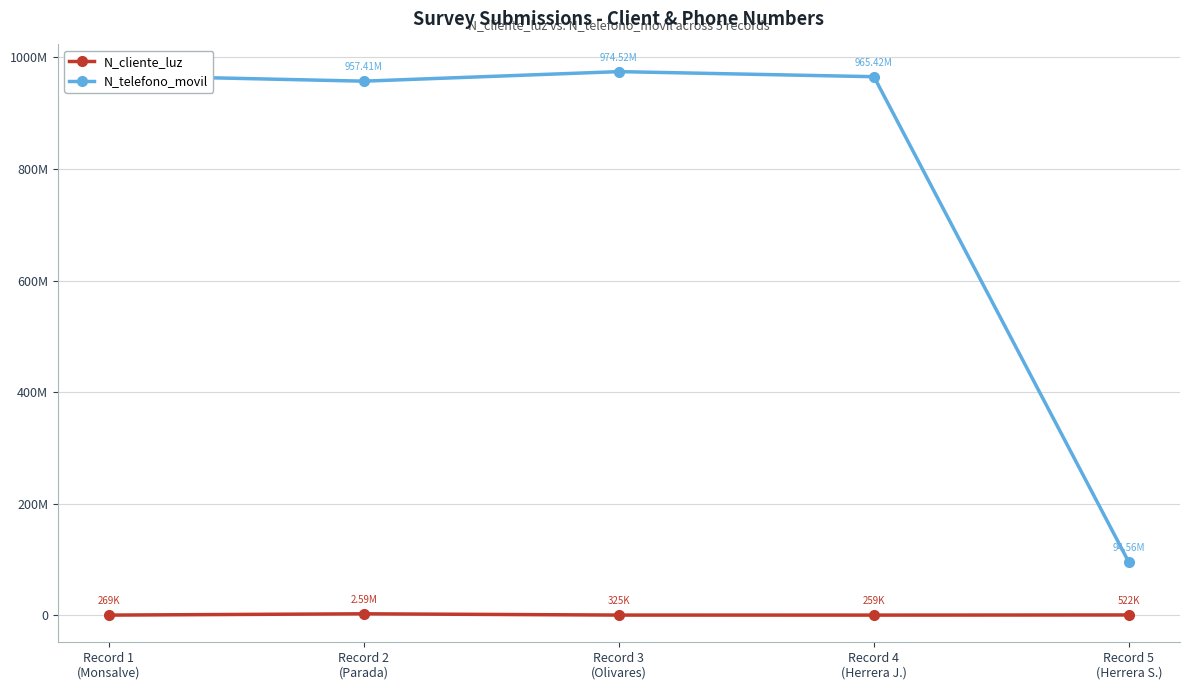

What is the total value across all series at Record 5
(Herrera S.)?

95086220